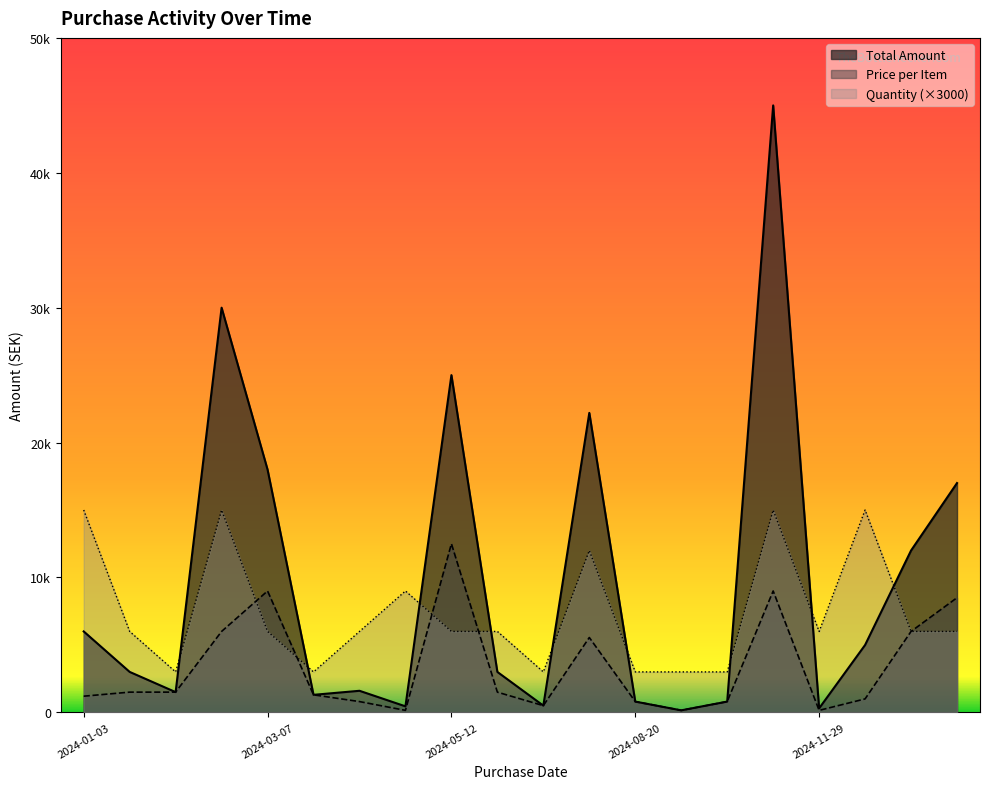

At which label does Total Amount reach its peak?

2024-11-06